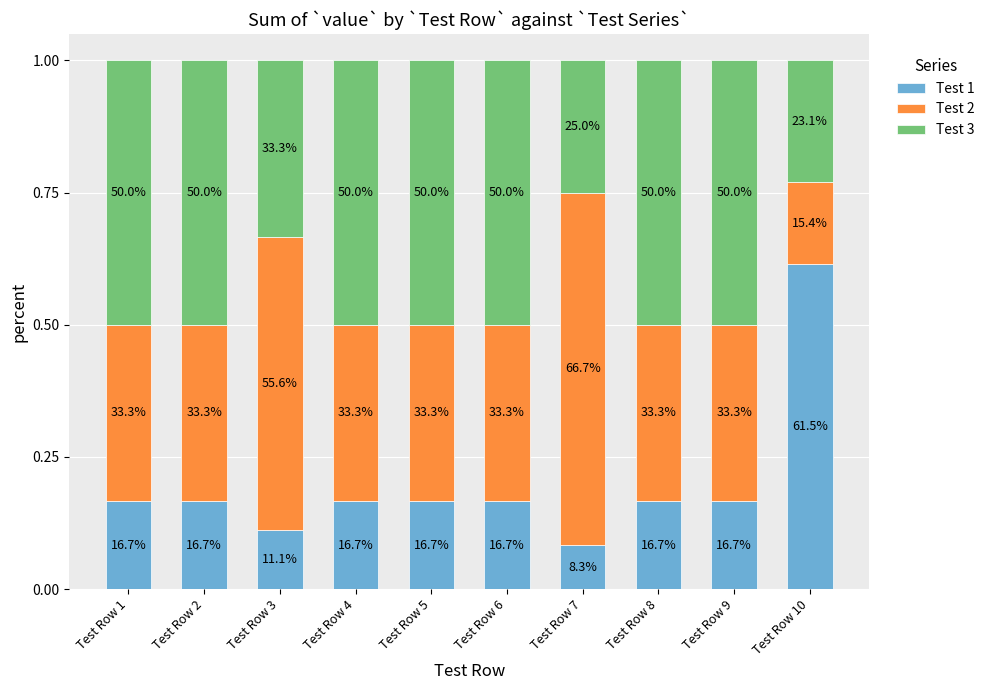

What is the total value across all series at Test Row 4?

1.0